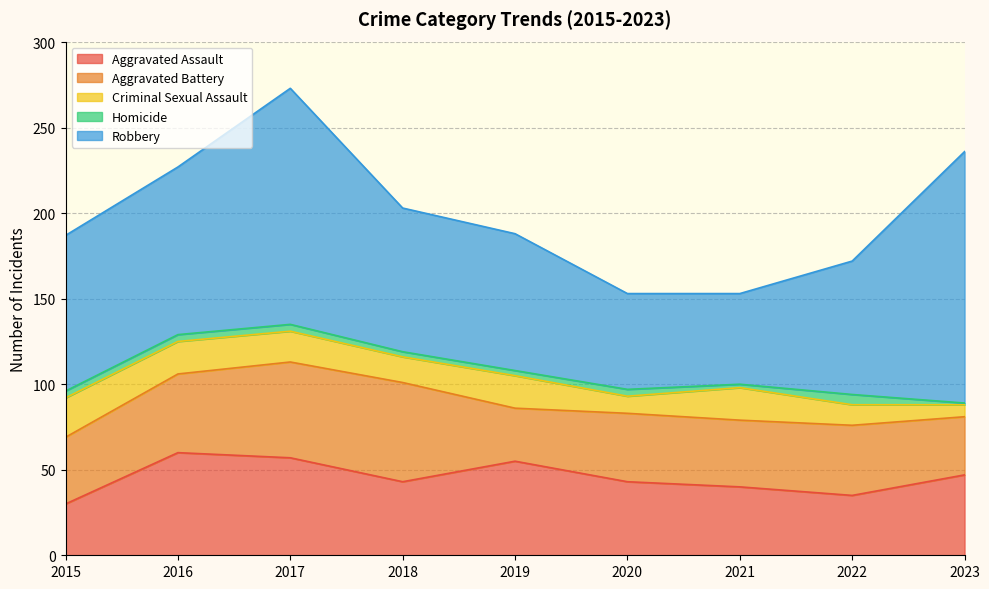

Which category has the lowest value across all series?

2023